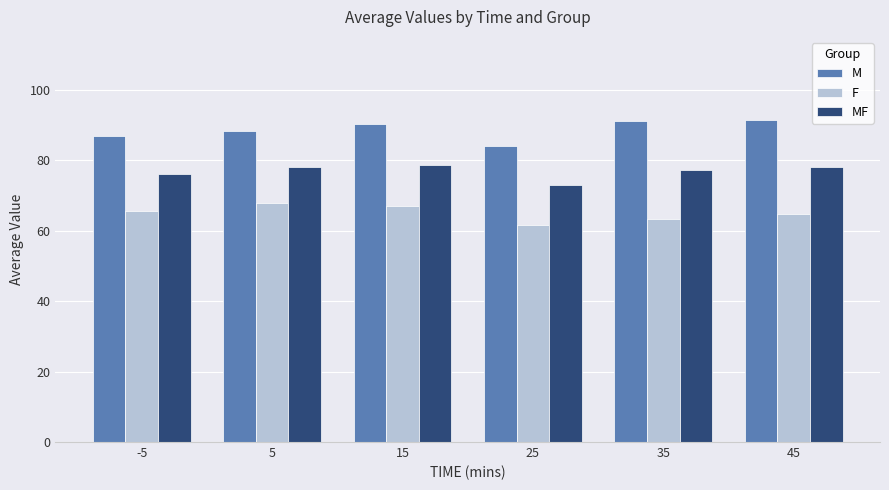

Which category has the lowest value across all series?

25